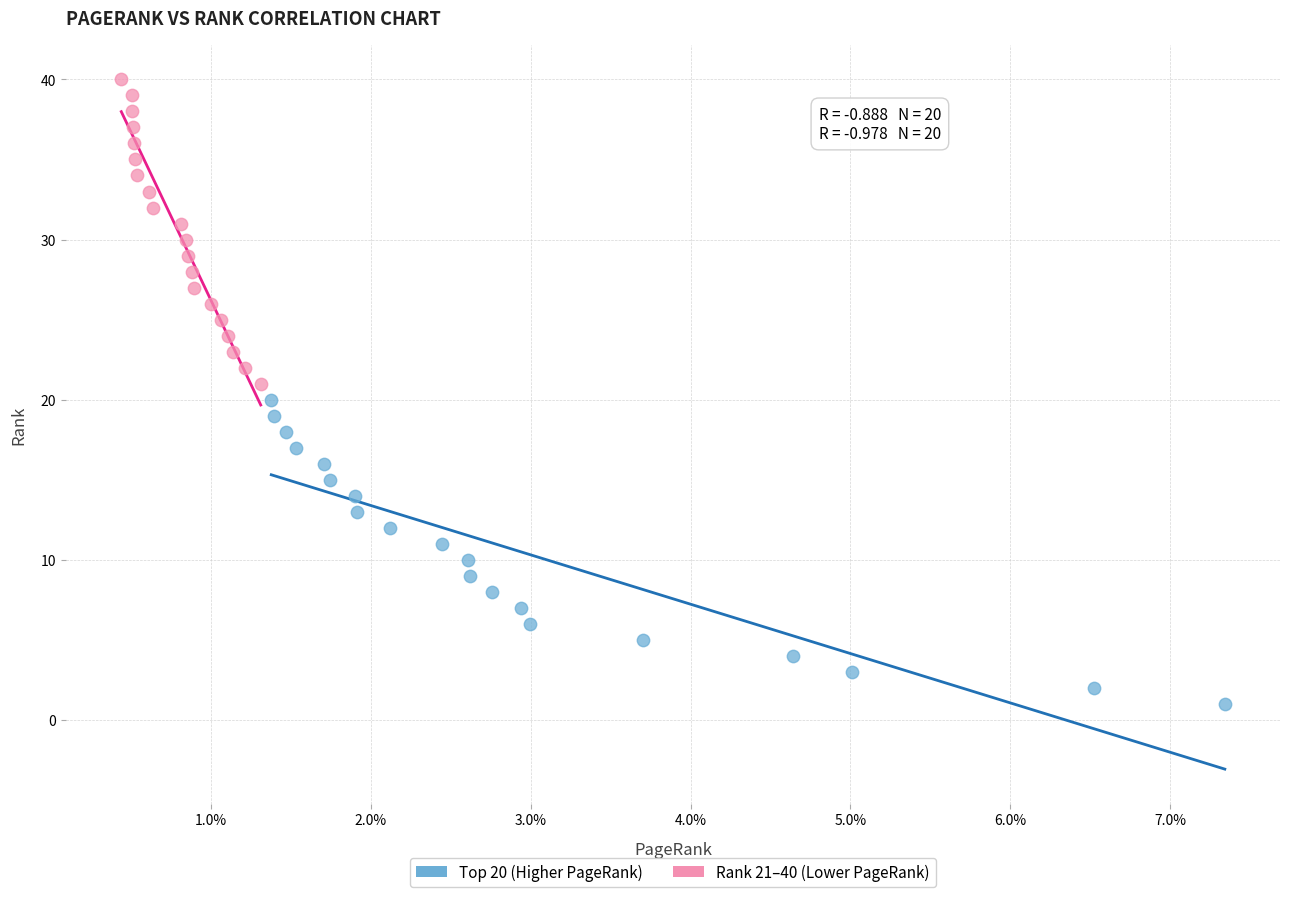

Which series reaches the minimum Y coordinate?

Top 20 (Higher PageRank)